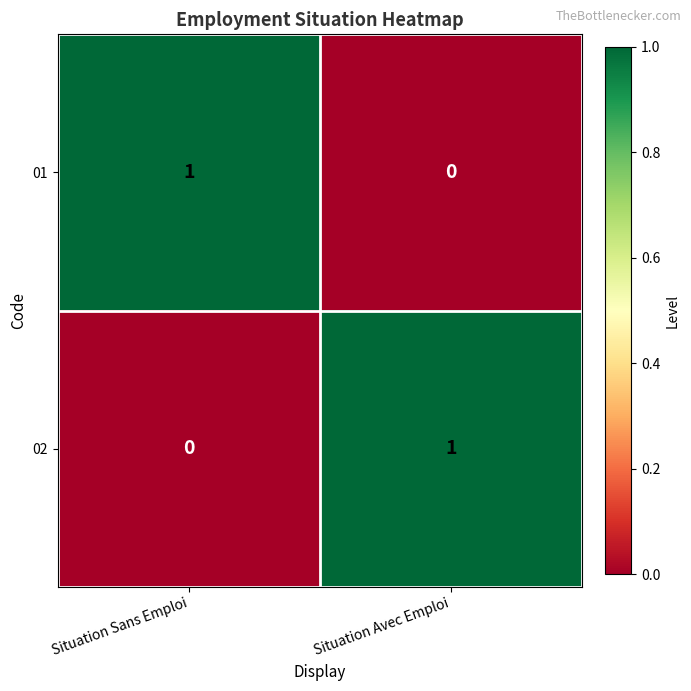

Rank the categories by 02 value from lowest to highest.

Situation Sans Emploi, Situation Avec Emploi